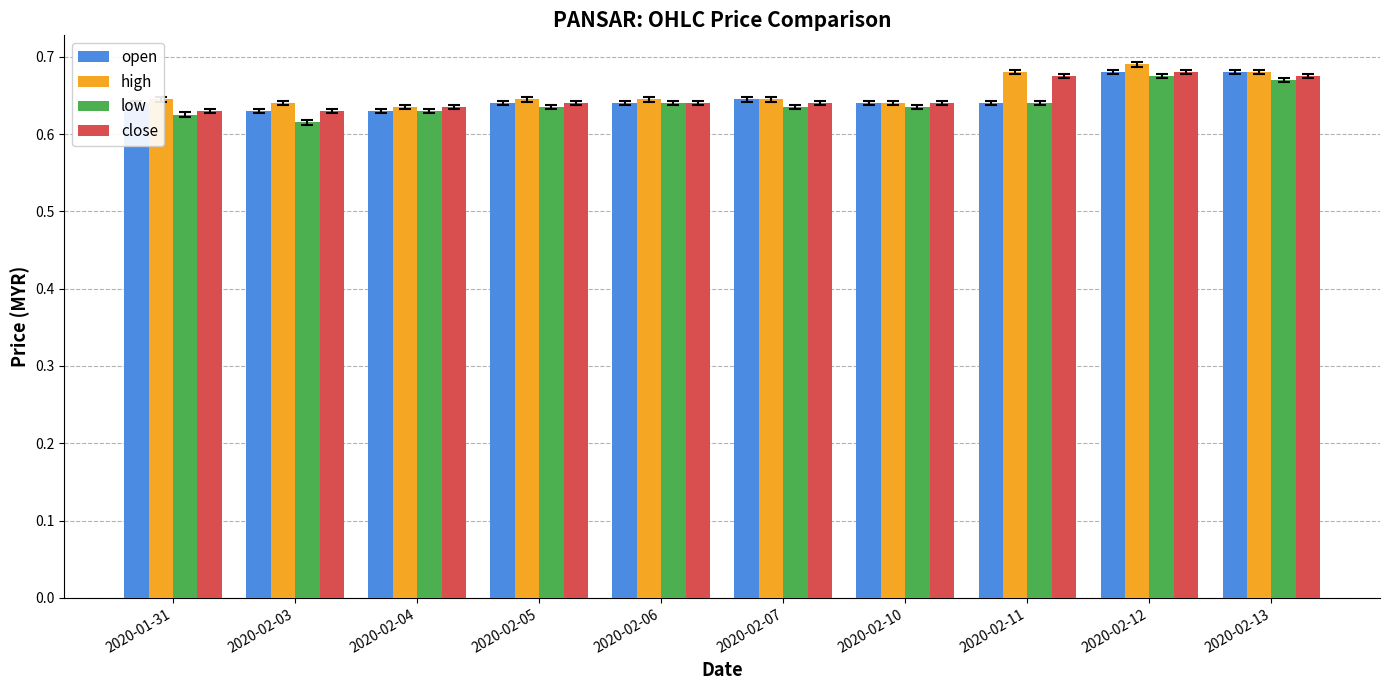

Which series has the largest total across all categories?

high